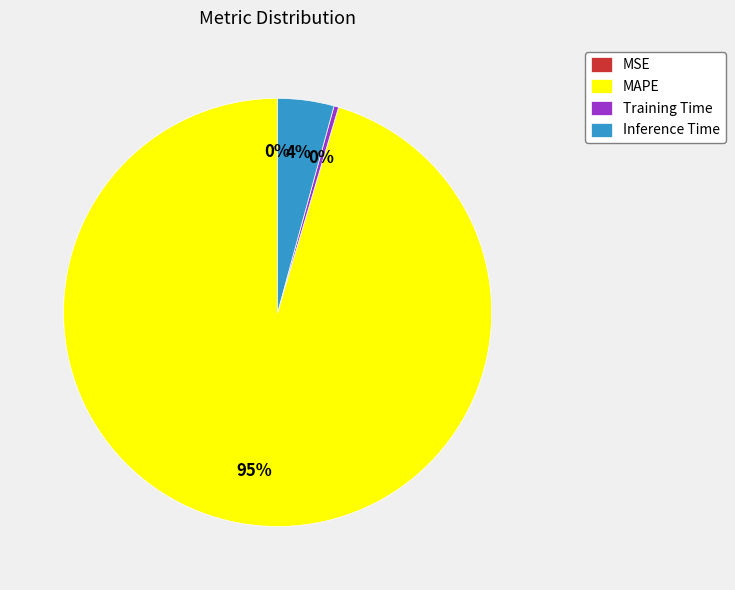

Which slice represents more than half of the pie?

MAPE